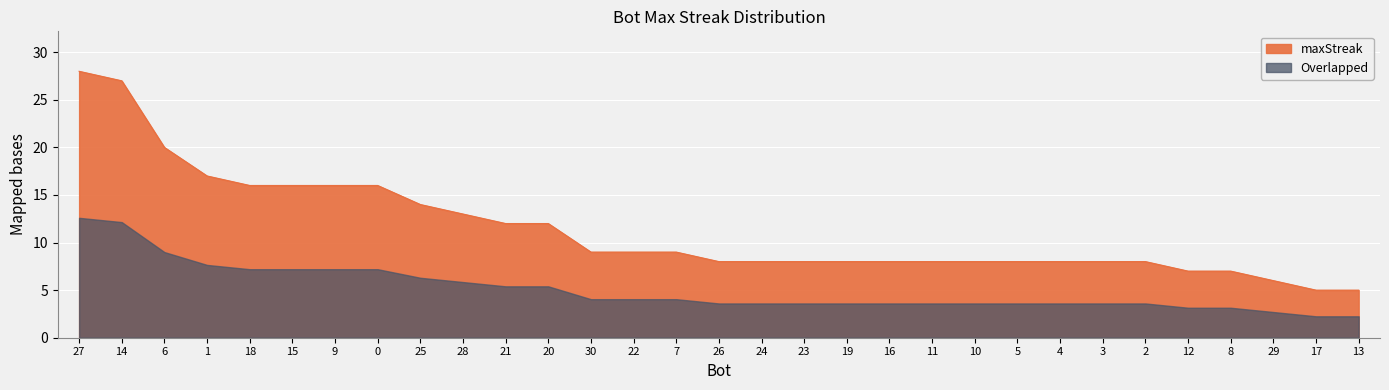

What is the label of the 11th point from the right?

11